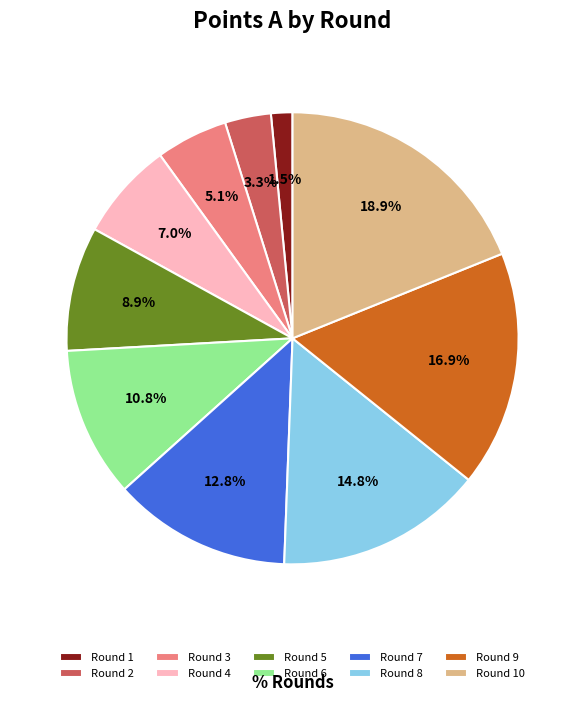

What percentage do Round 6 and Round 2 together represent?

14.1%